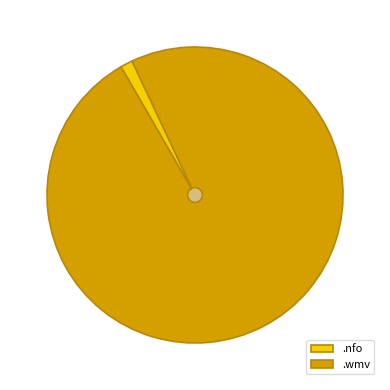

What is the change in value from ktr.mb.e30.britney.see.thru.lingerie.nfo to ktr.mb.e30.britney.see.thru.lingerie.wmv?

+502.5